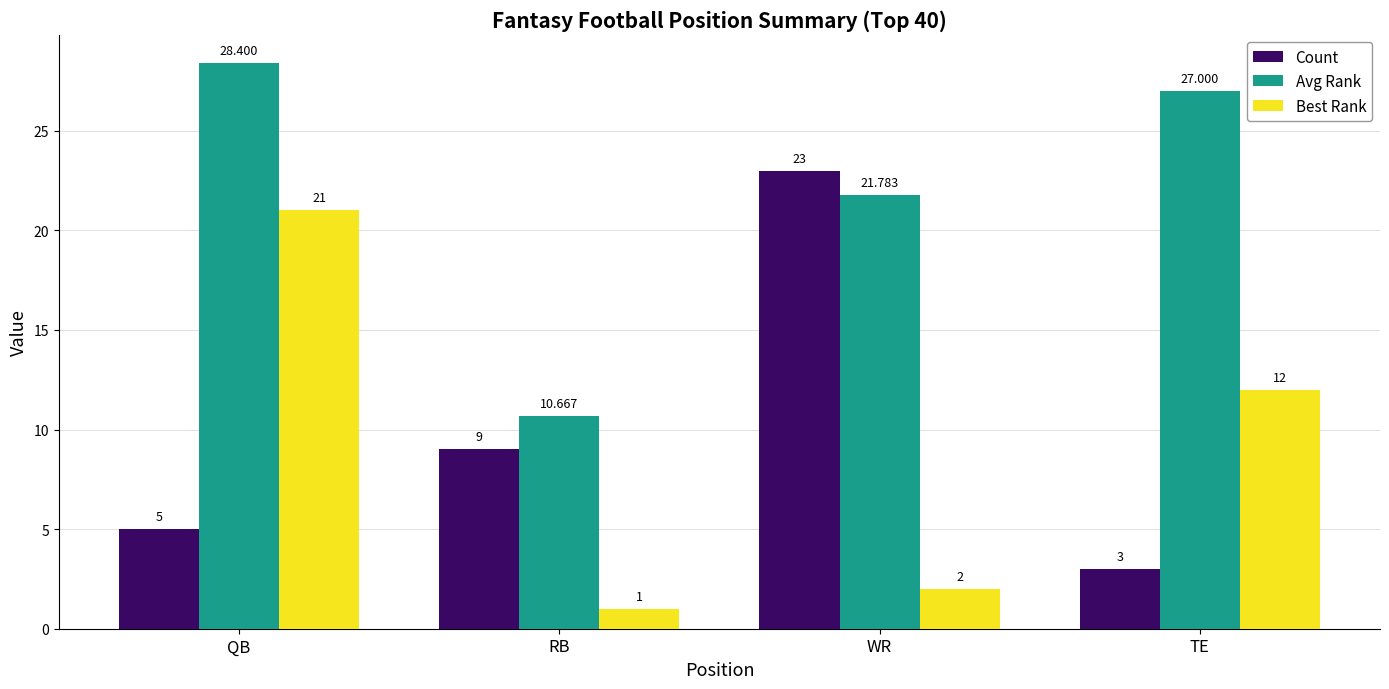

What is the difference between the maximum and second lowest values in the Count series?

18.0